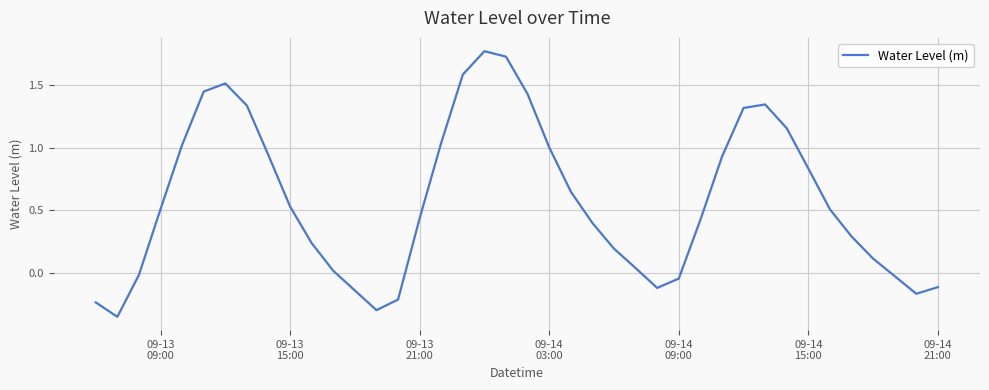

How many lines are shown in the chart?

1